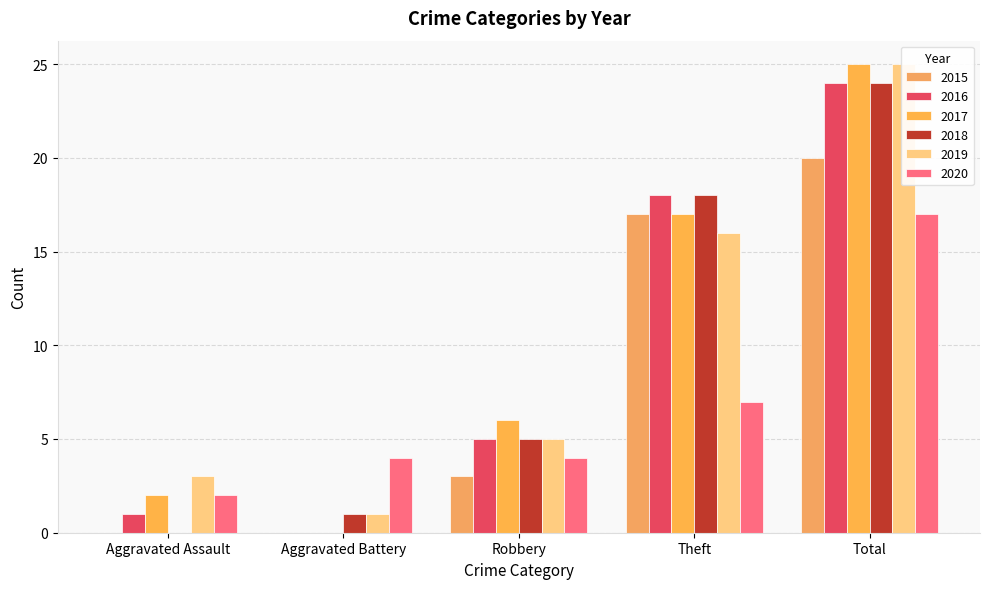

True or false: 2017 has a value of 10 at Robbery.

False